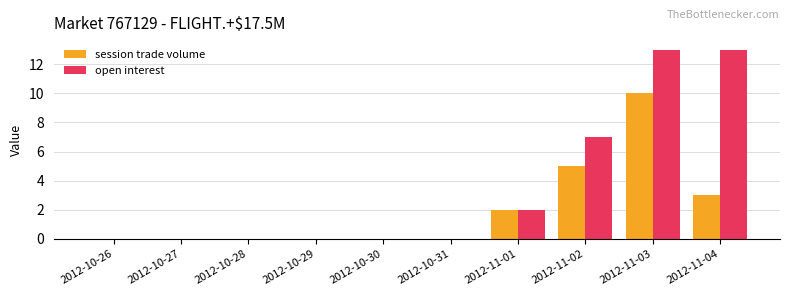

Reading right to left, transcribe all the data shown in this chart.

session trade volume: 2012-11-04=3	2012-11-03=10	2012-11-02=5	2012-11-01=2	2012-10-31=0	2012-10-30=0	2012-10-29=0	2012-10-28=0	2012-10-27=0	2012-10-26=0
open interest: 2012-11-04=13	2012-11-03=13	2012-11-02=7	2012-11-01=2	2012-10-31=0	2012-10-30=0	2012-10-29=0	2012-10-28=0	2012-10-27=0	2012-10-26=0